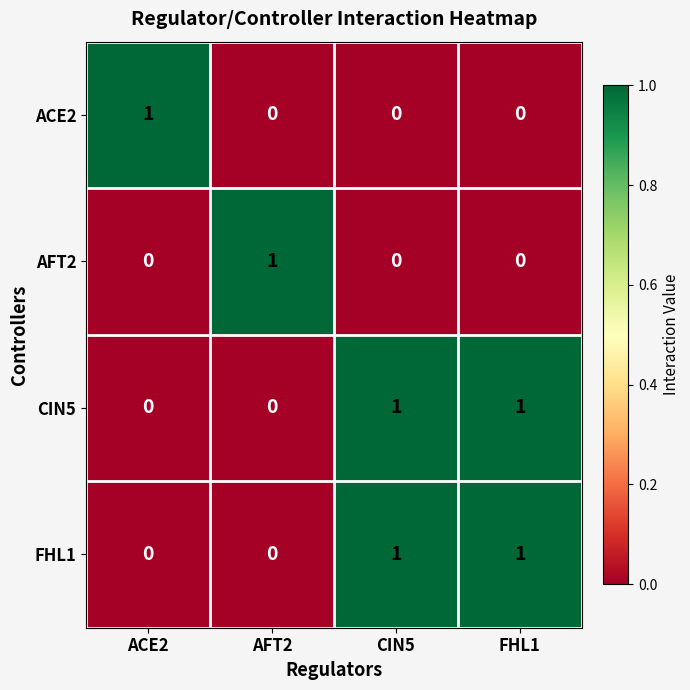

Is the value of AFT2 at AFT2 greater than the value of ACE2 at AFT2?

Yes